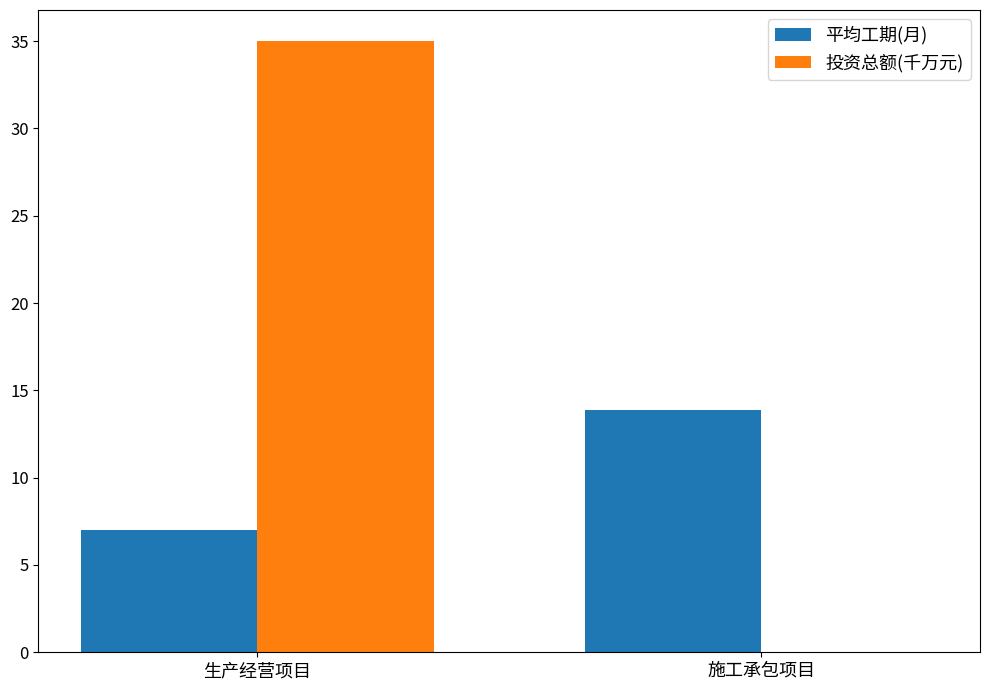

Reading left to right, list all the values displayed in this chart.

平均工期(月): 生产经营项目=7.0	施工承包项目=13.9
投资总额(千万元): 生产经营项目=35.0	施工承包项目=0.0